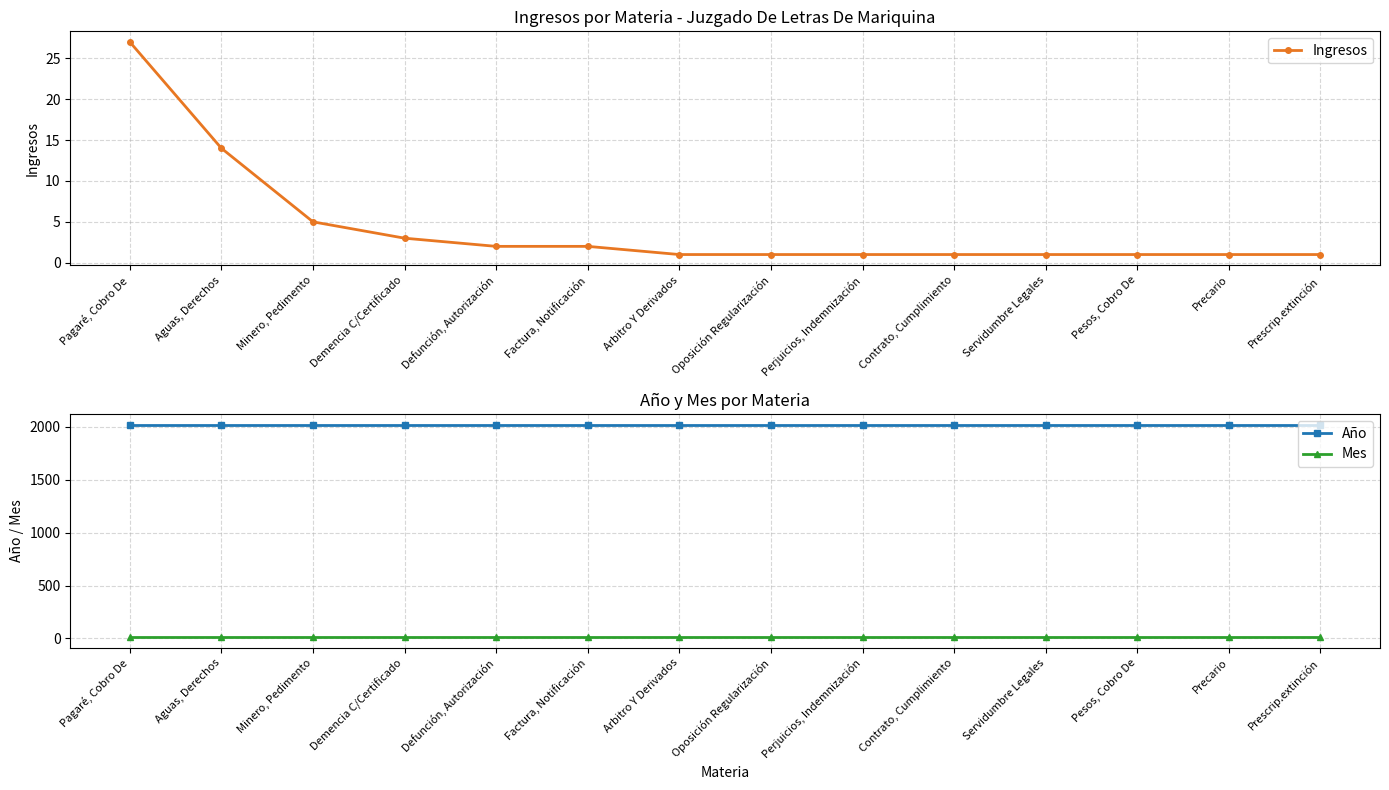

Is the value of Año at Arbitro Y Derivados greater than the value of Ingresos at Minero, Pedimento?

Yes